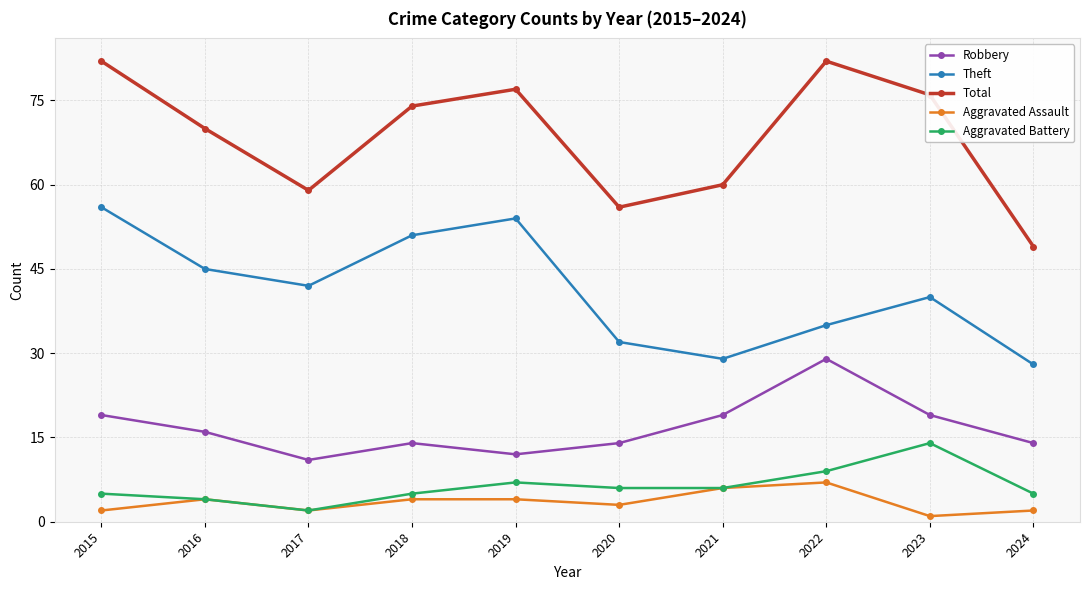

What is the maximum value shown in the chart?

82